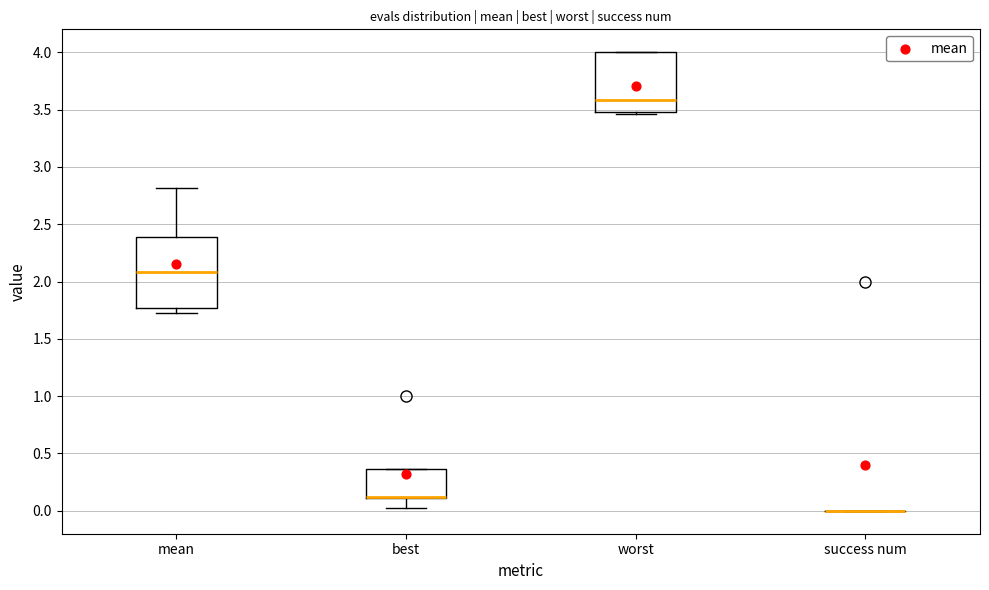

Reading left to right, read every box against the y-axis: the position of its median line, the range the box covers, and the ends of its whiskers. The values are not printed on the chart, so give them approximately, as read against the axis.

mean: median 2.10, box 1.75 to 2.40, whiskers 1.70 to 2.80
best: median 0.10 (drawn on the box's lower edge), box 0.10 to 0.35, whiskers 0.05 to 0.35
worst: median 3.60, box 3.50 to 4.00, whiskers 3.45 to 4.00
success num: box collapsed to a line at 0.00, whiskers 0.00 to 0.00